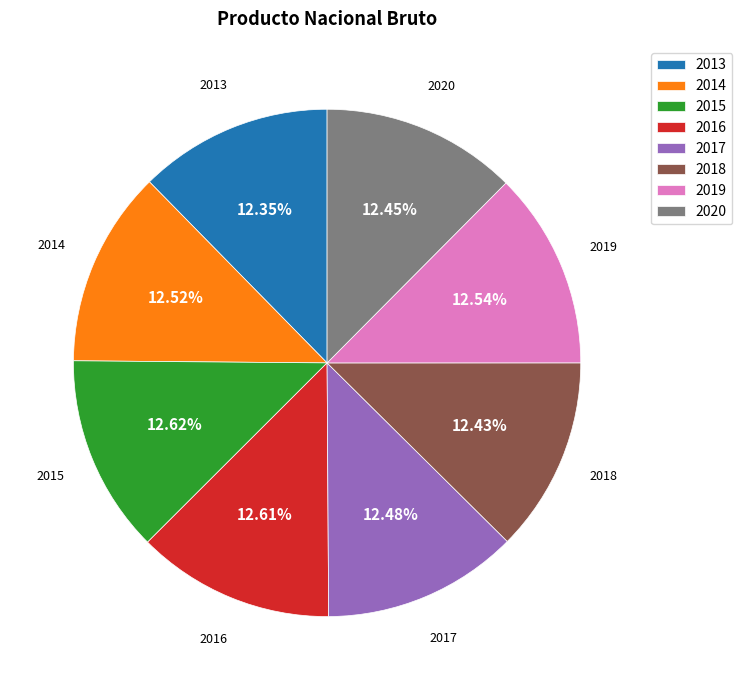

What percentage is the 2014 slice, to the nearest percent?

13%